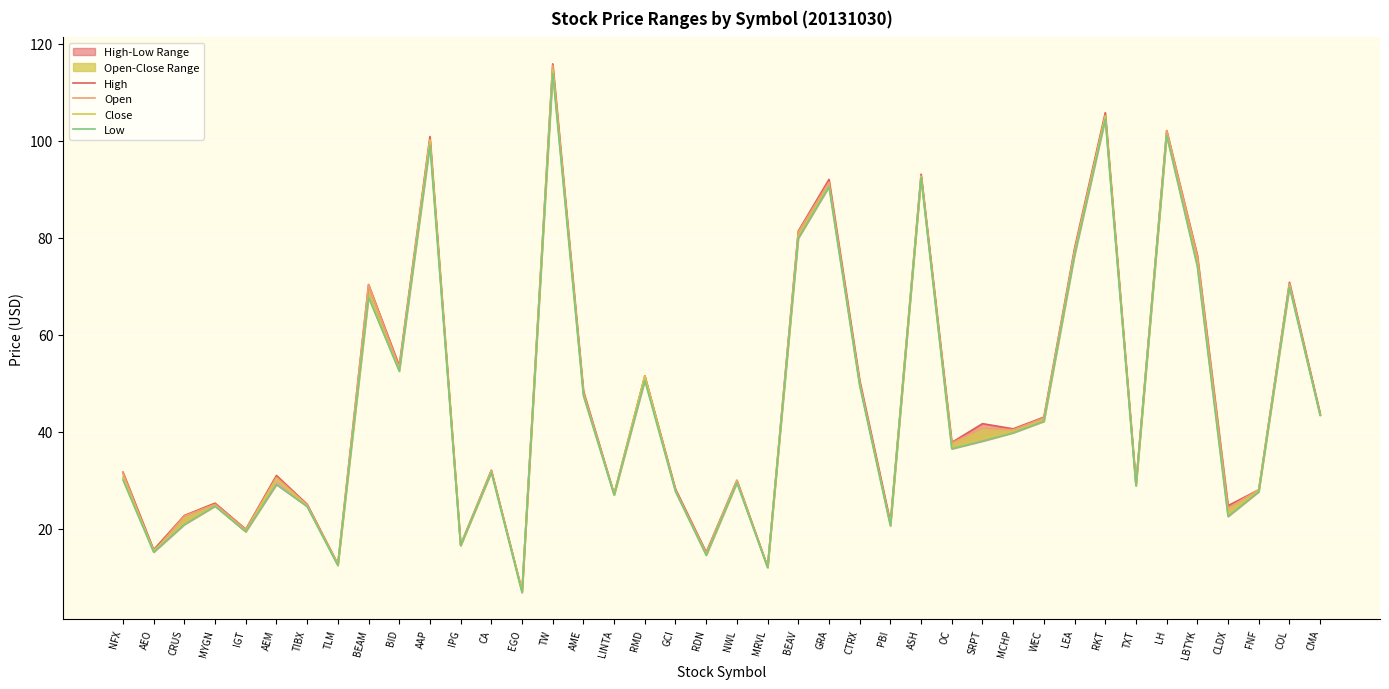

True or false: High and Close cross at least once.

False